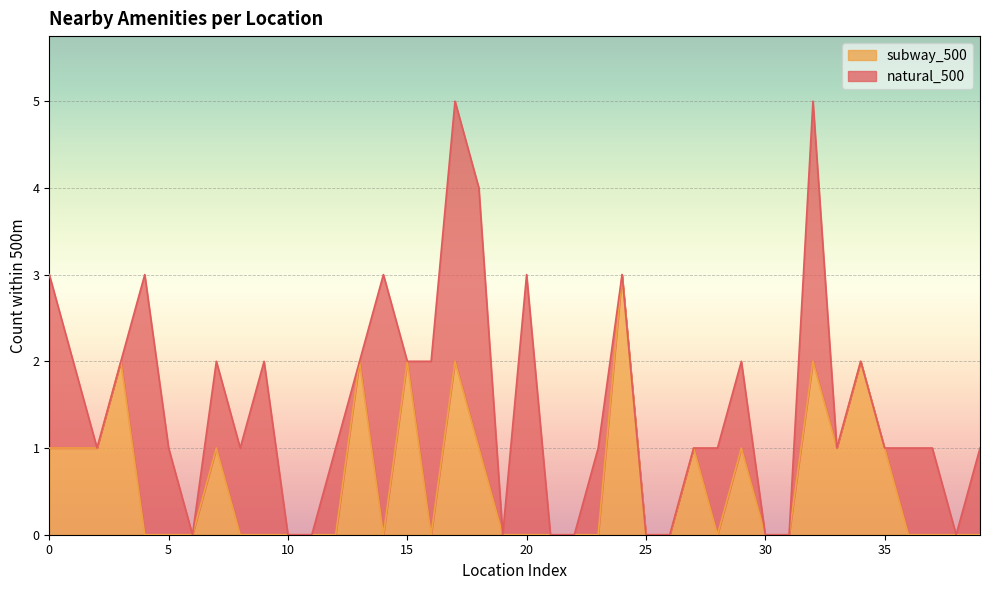

Which has a higher value, 26 or 22?

26